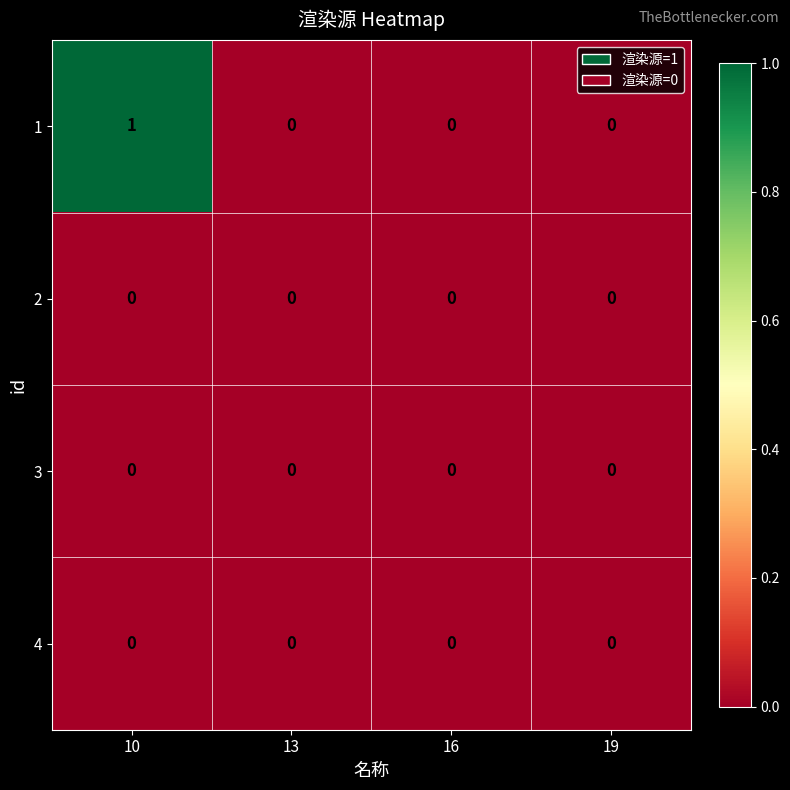

True or false: 3 has a value of 0 at 10.

True